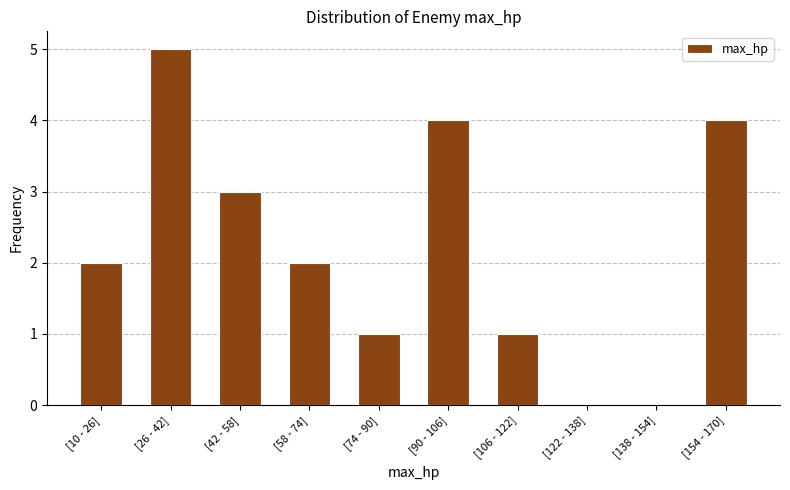

Reading left to right, list all the values displayed in this chart.

[10 - 26]=2	[26 - 42]=5	[42 - 58]=3	[58 - 74]=2	[74 - 90]=1	[90 - 106]=4	[106 - 122]=1	[122 - 138]=0	[138 - 154]=0	[154 - 170]=4